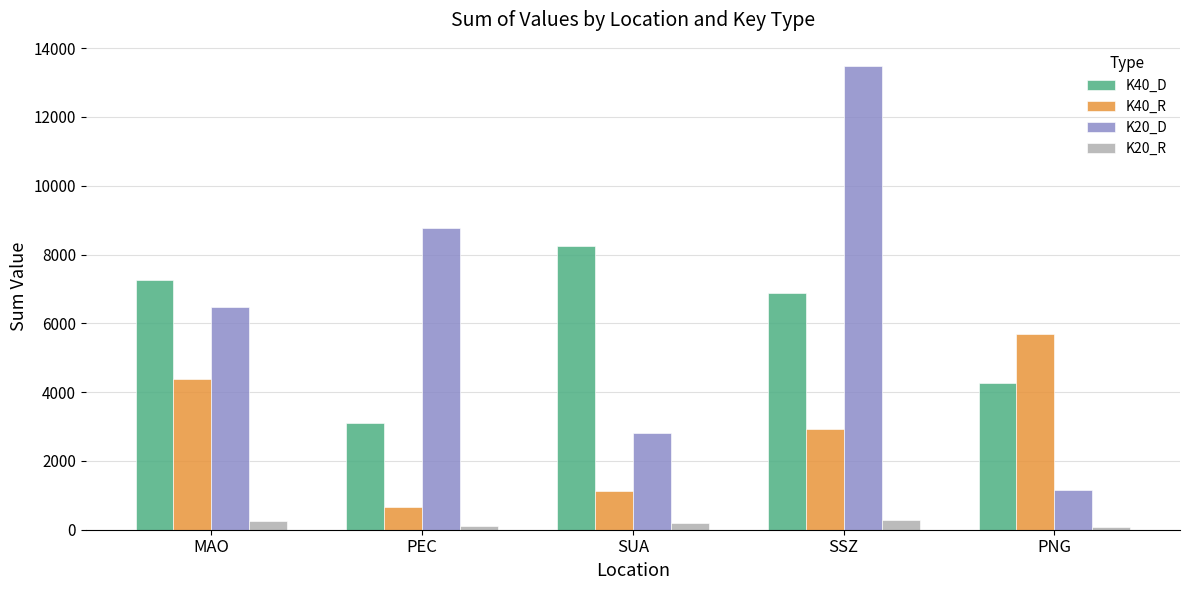

What is the difference between the second highest and minimum values in the K20_R series?

153.1